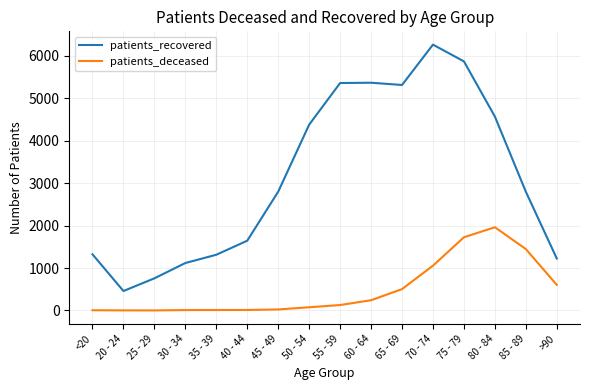

The value of patients_recovered at 35 - 39 is 1977. True or false?

False